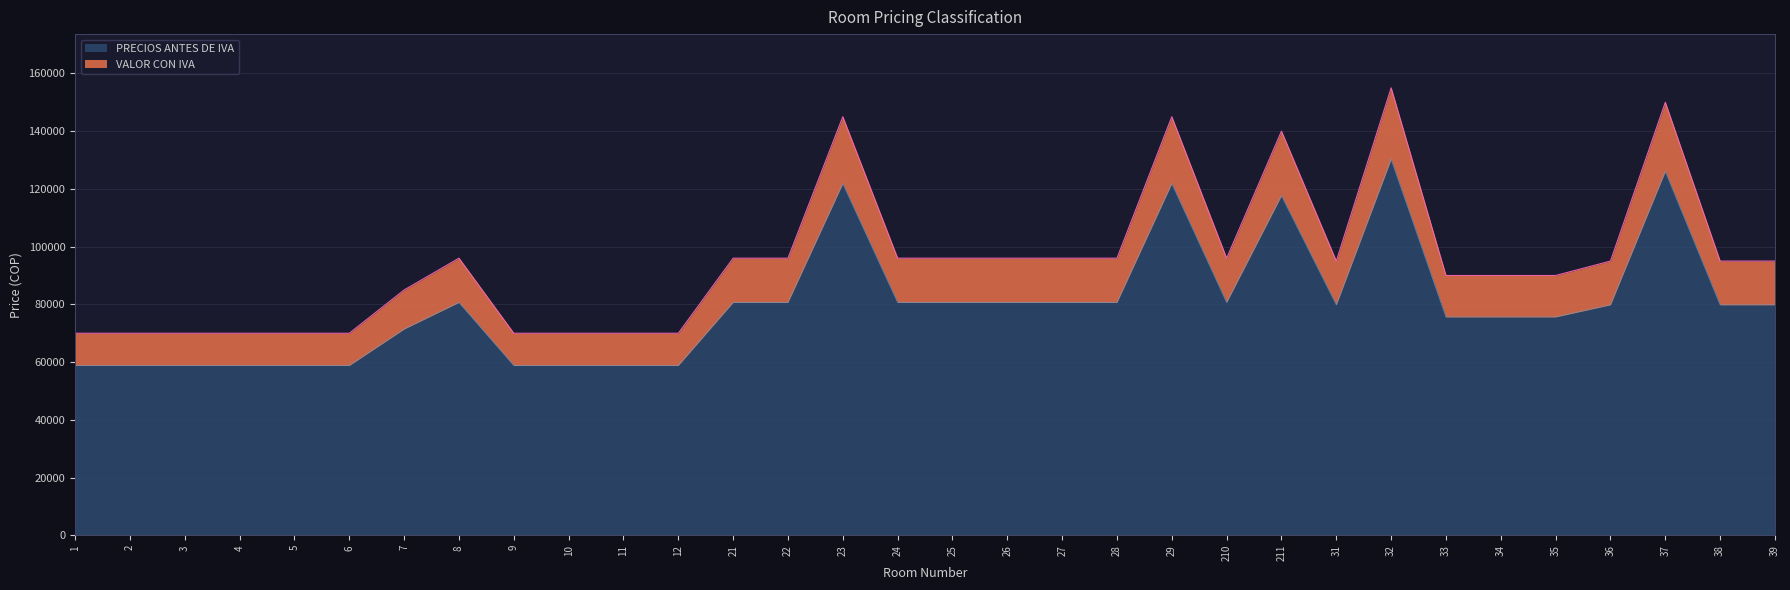

The value of PRECIOS ANTES DE IVA at 33 is 32829.7. True or false?

False